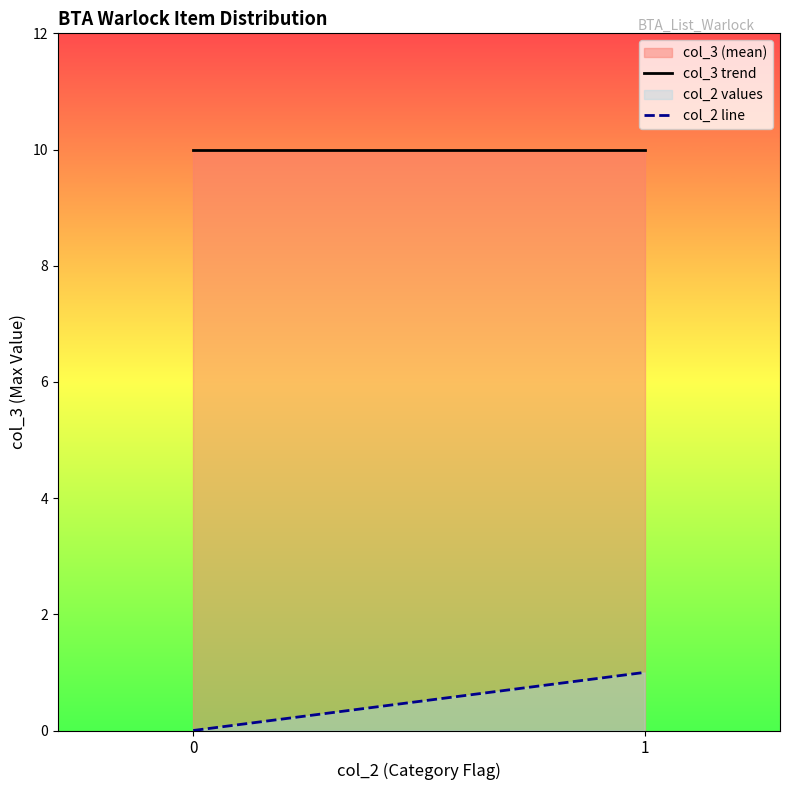

The col_2 line series shows 1 at 1. True or false?

True